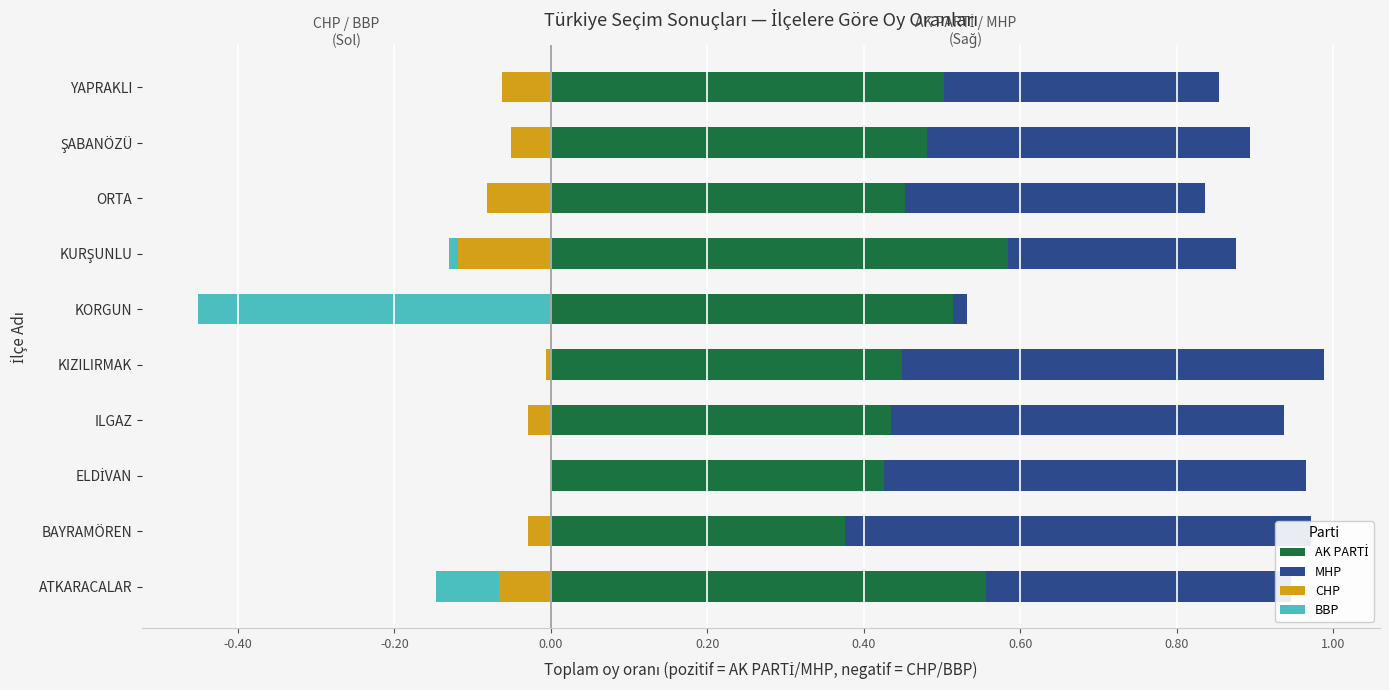

Count the number of categories in the chart.

10